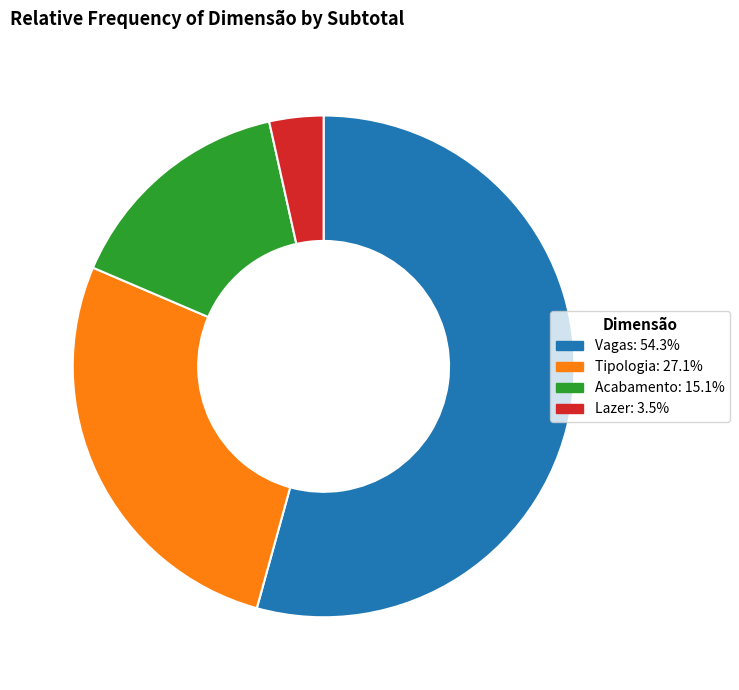

Is the sum of Tipologia and Vagas greater than half?

Yes